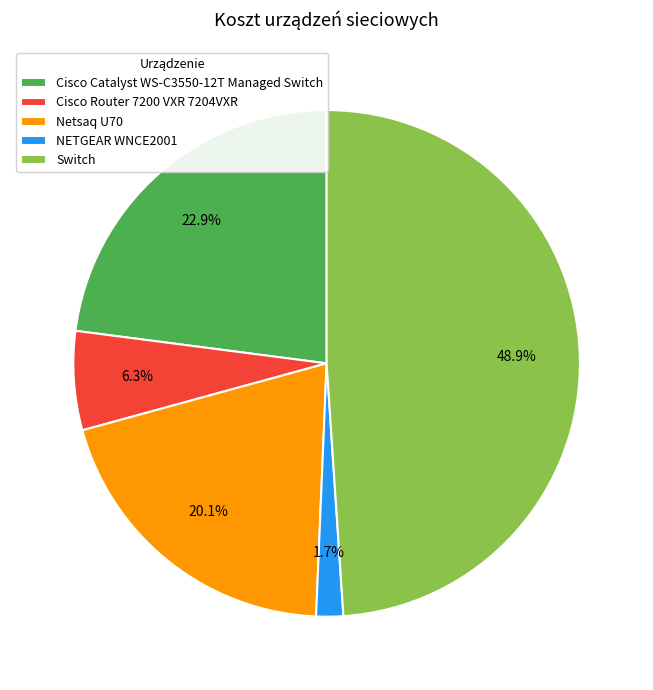

Approximately how many times larger is the value at Switch compared to Netsaq U70?

2.4